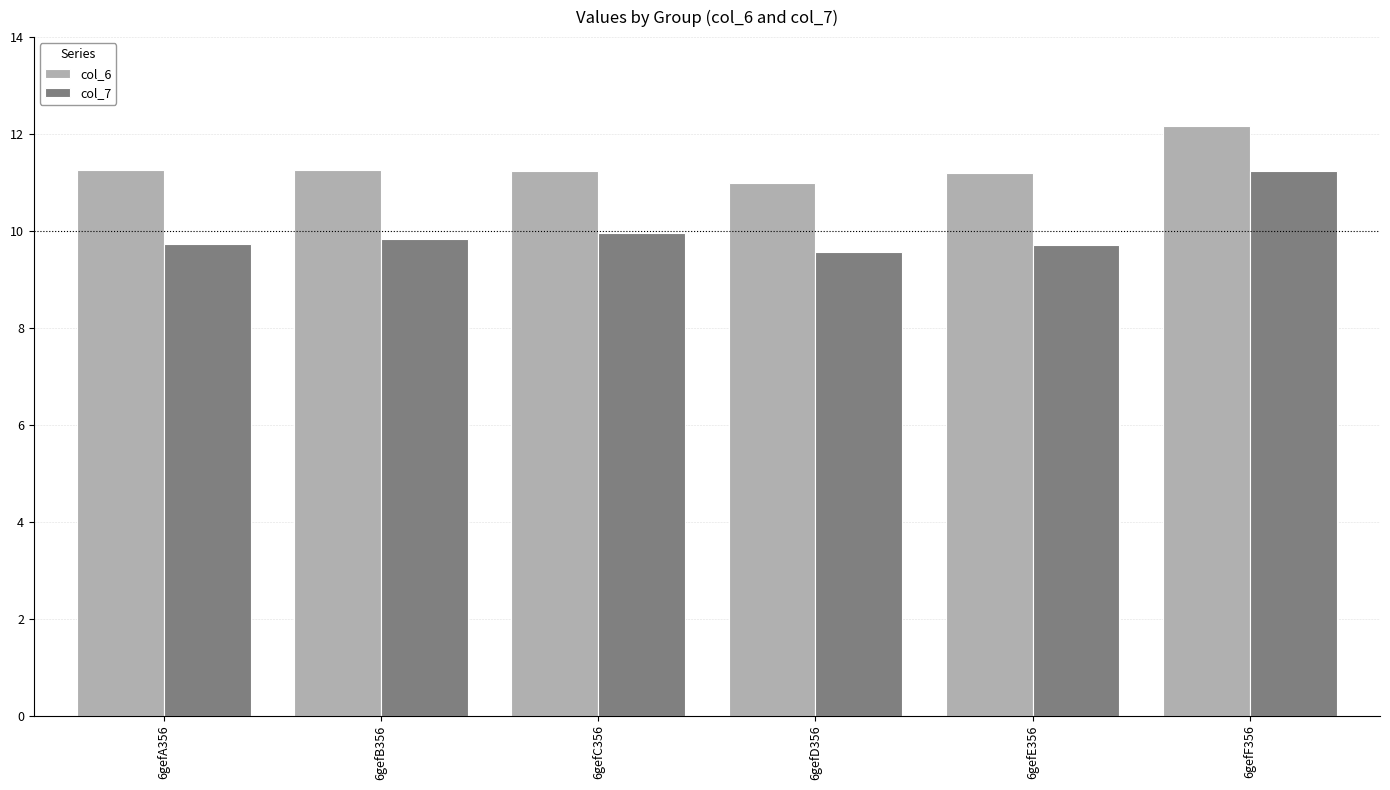

Is it true that col_7 equals 11.2 at 6gefF356?

True